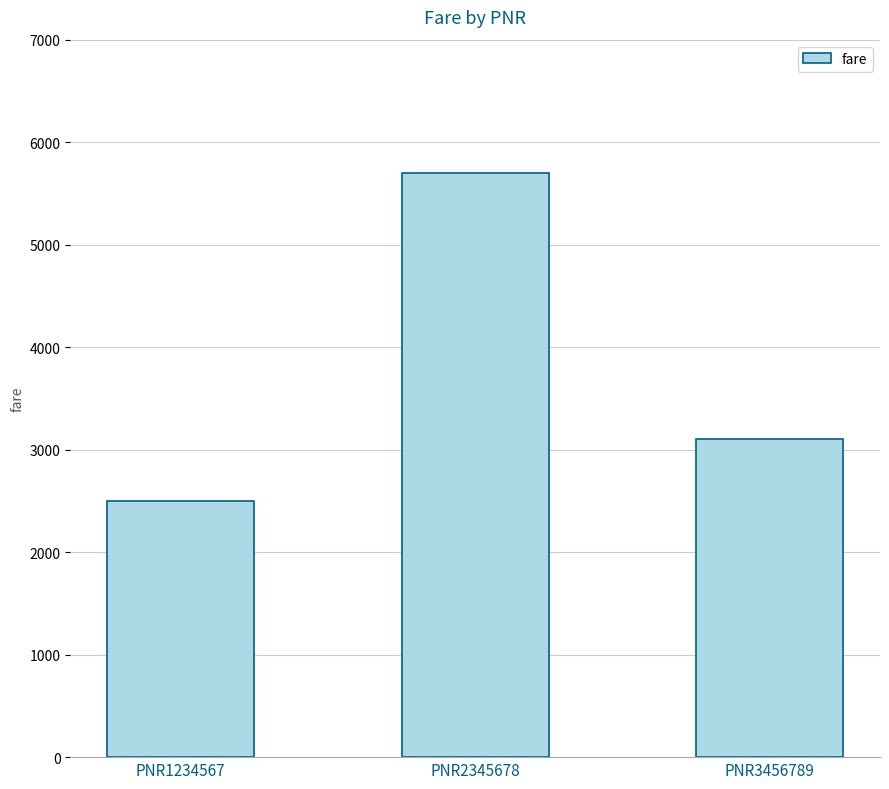

List the labels in order of value, smallest first.

PNR1234567, PNR3456789, PNR2345678